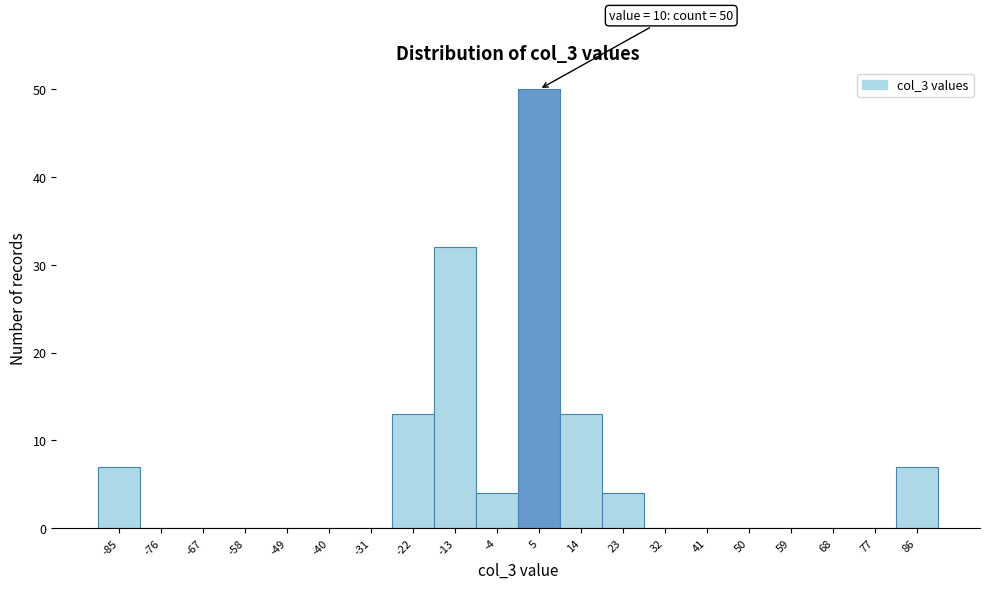

Reading left to right, extract all data points from this chart.

-85=7	-76=0	-67=0	-58=0	-49=0	-40=0	-31=0	-22=13	-13=32	-4=4	5=50	14=13	23=4	32=0	41=0	50=0	59=0	68=0	77=0	86=7